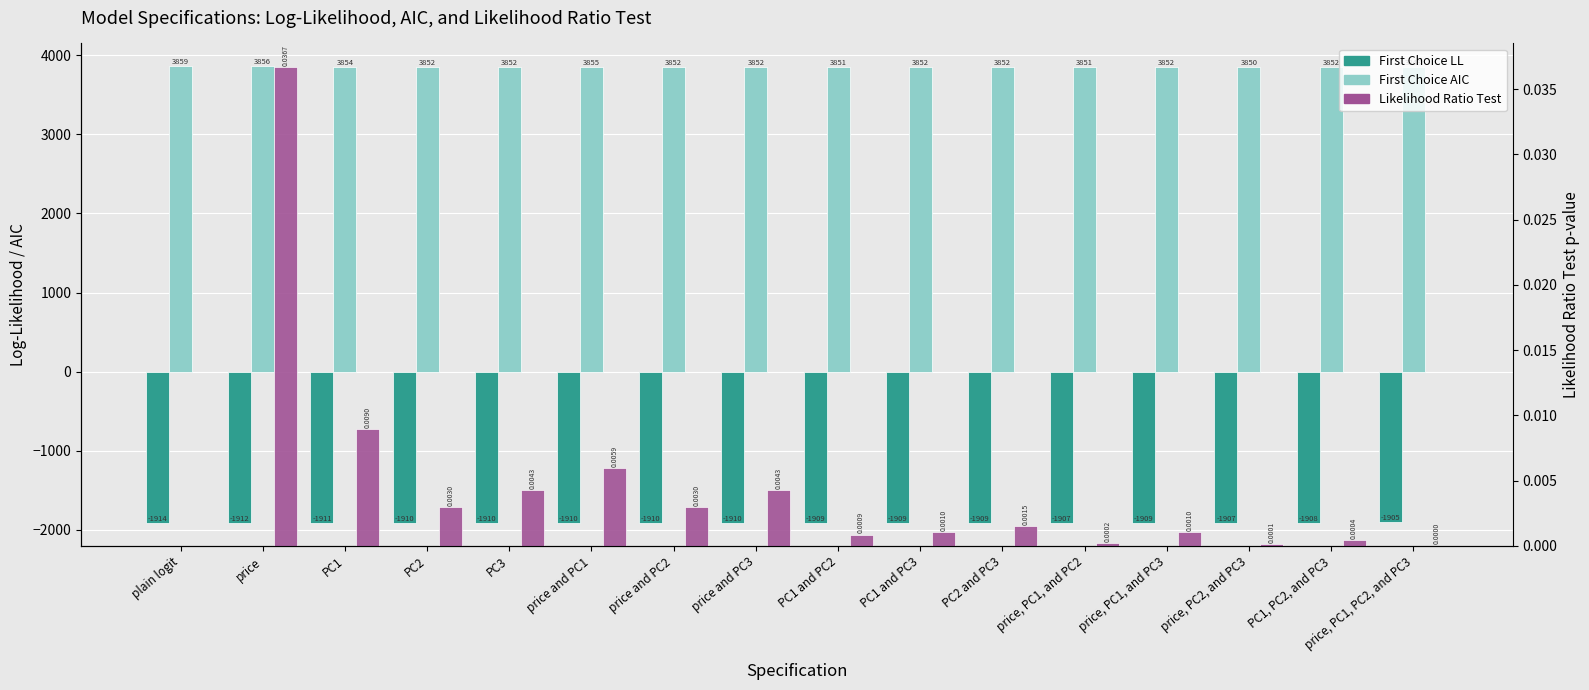

List the series in order of their overall mean, lowest first.

First Choice LL, Likelihood Ratio Test, First Choice AIC